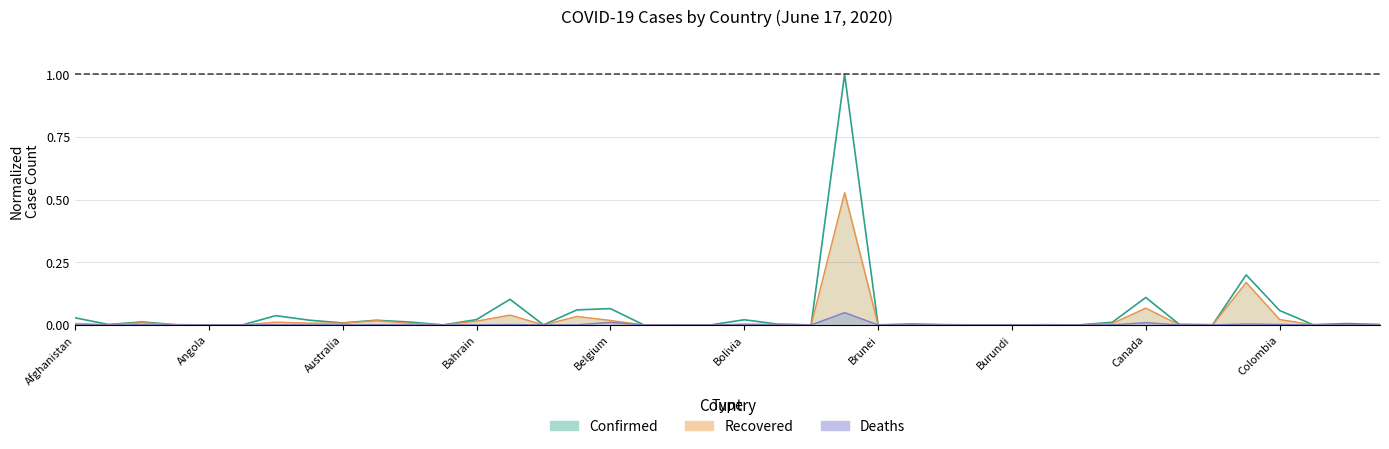

Is it true that Confirmed equals 0.0 at Bhutan?

False